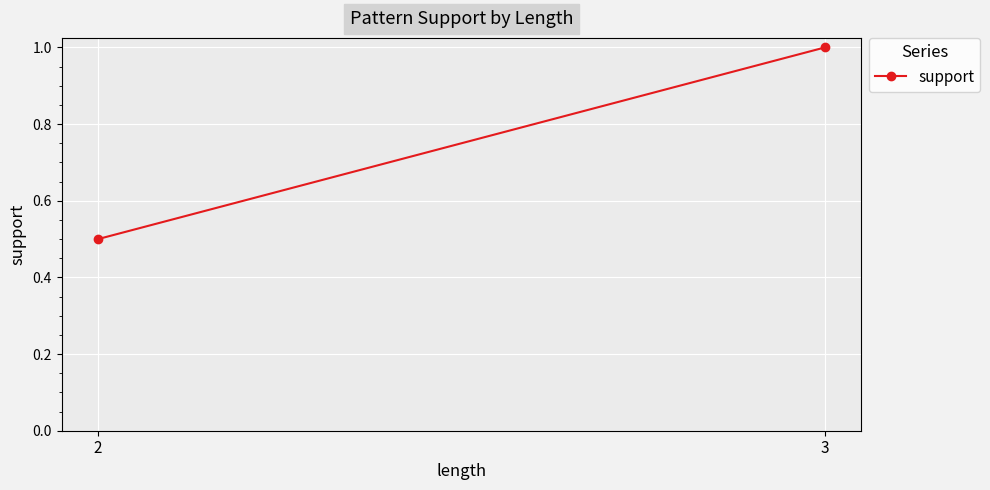

What is the value of the 1st point from the left?

0.5